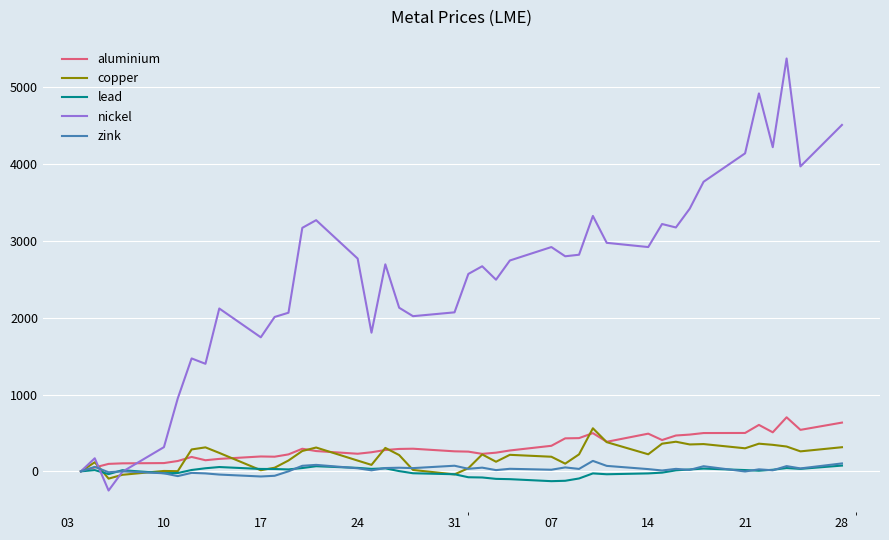

Which series has the largest total across all categories?

nickel